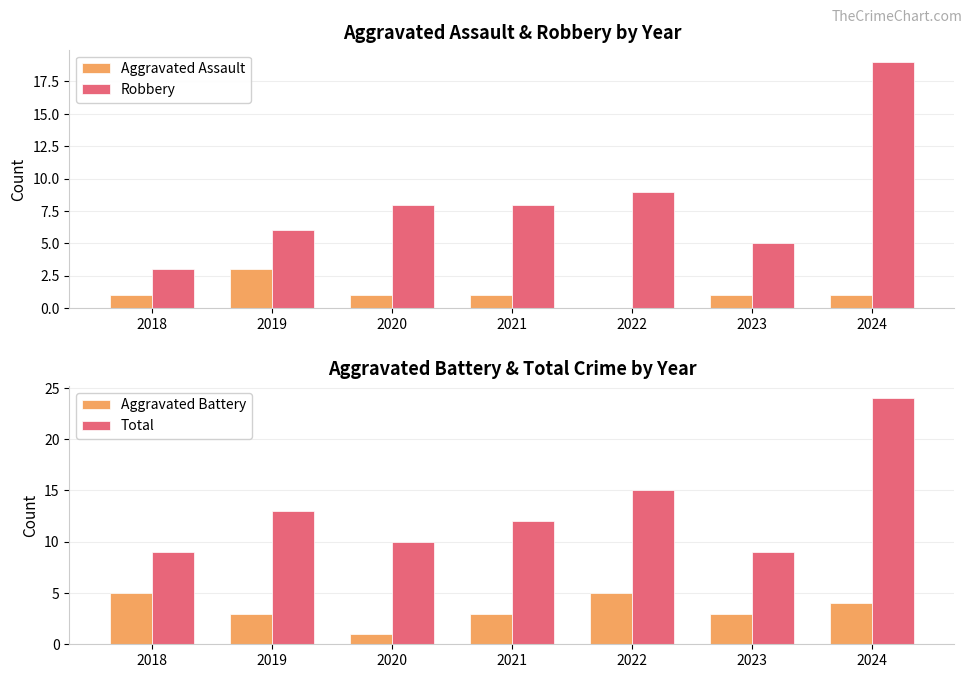

At which category does the chart reach its peak across all series?

2024